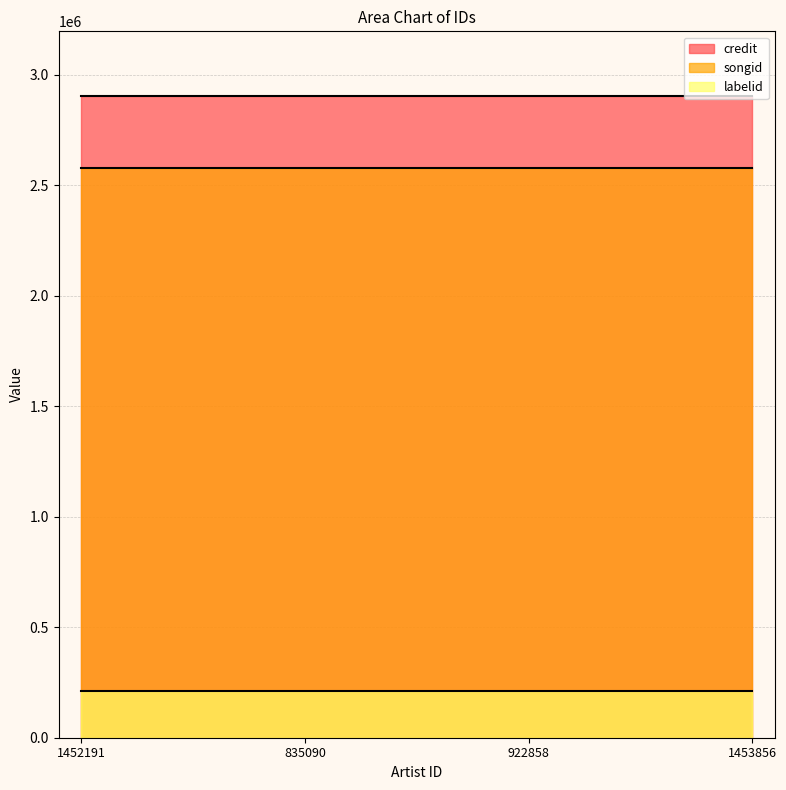

True or false: credit and labelid cross at least once.

False